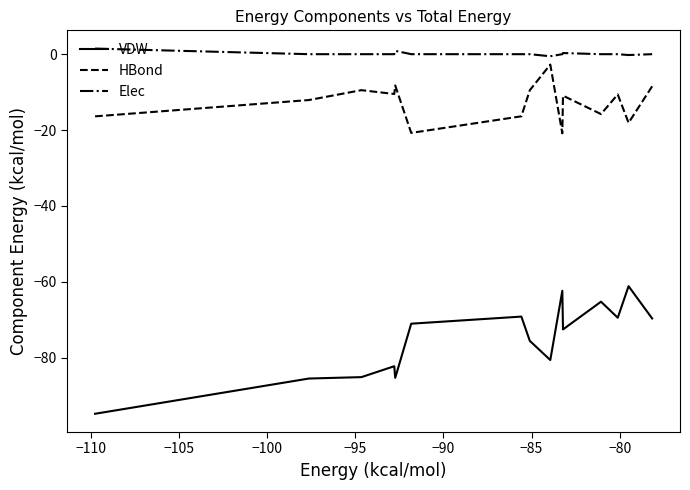

Count the number of data series in this chart.

3